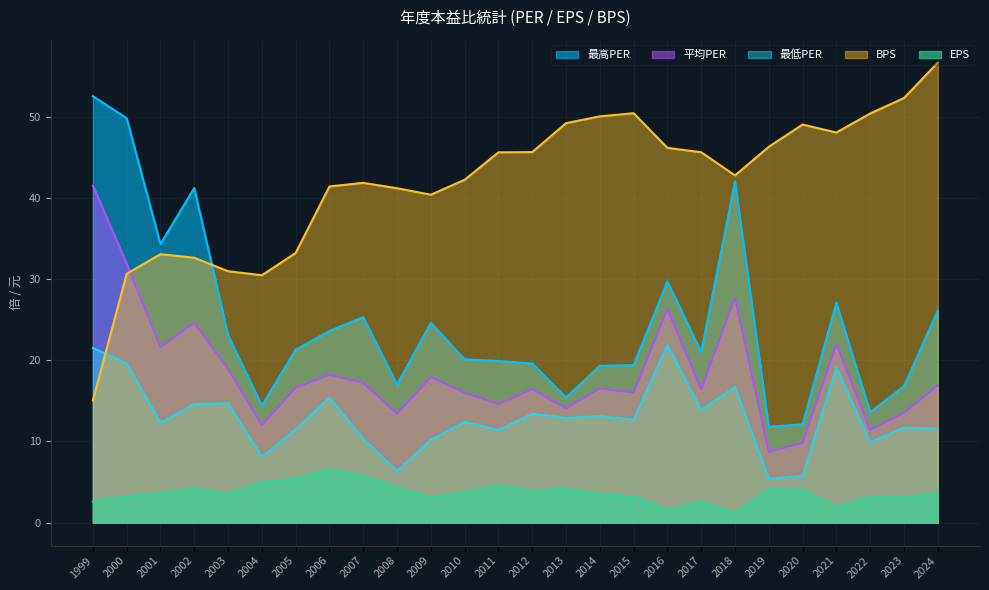

True or false: 平均PER has a value of 29.9 at 2007.

False